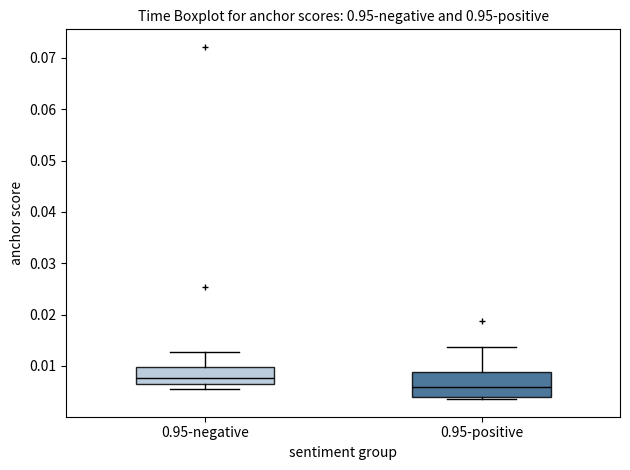

Which box's median line is the highest?

0.95-negative